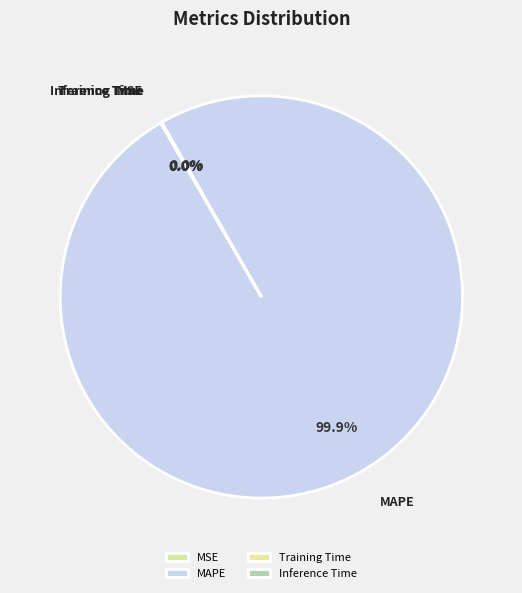

To the nearest percent, what is the difference between the largest and smallest slice percentages?

100%